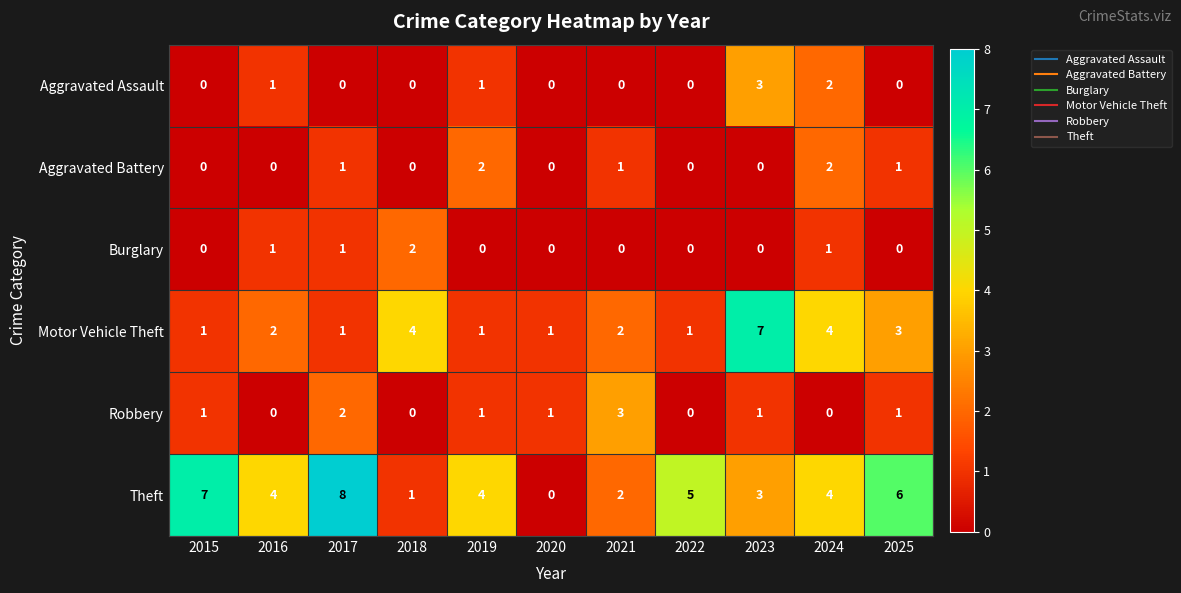

What is the difference between the maximum and minimum values in the Motor Vehicle Theft series?

6